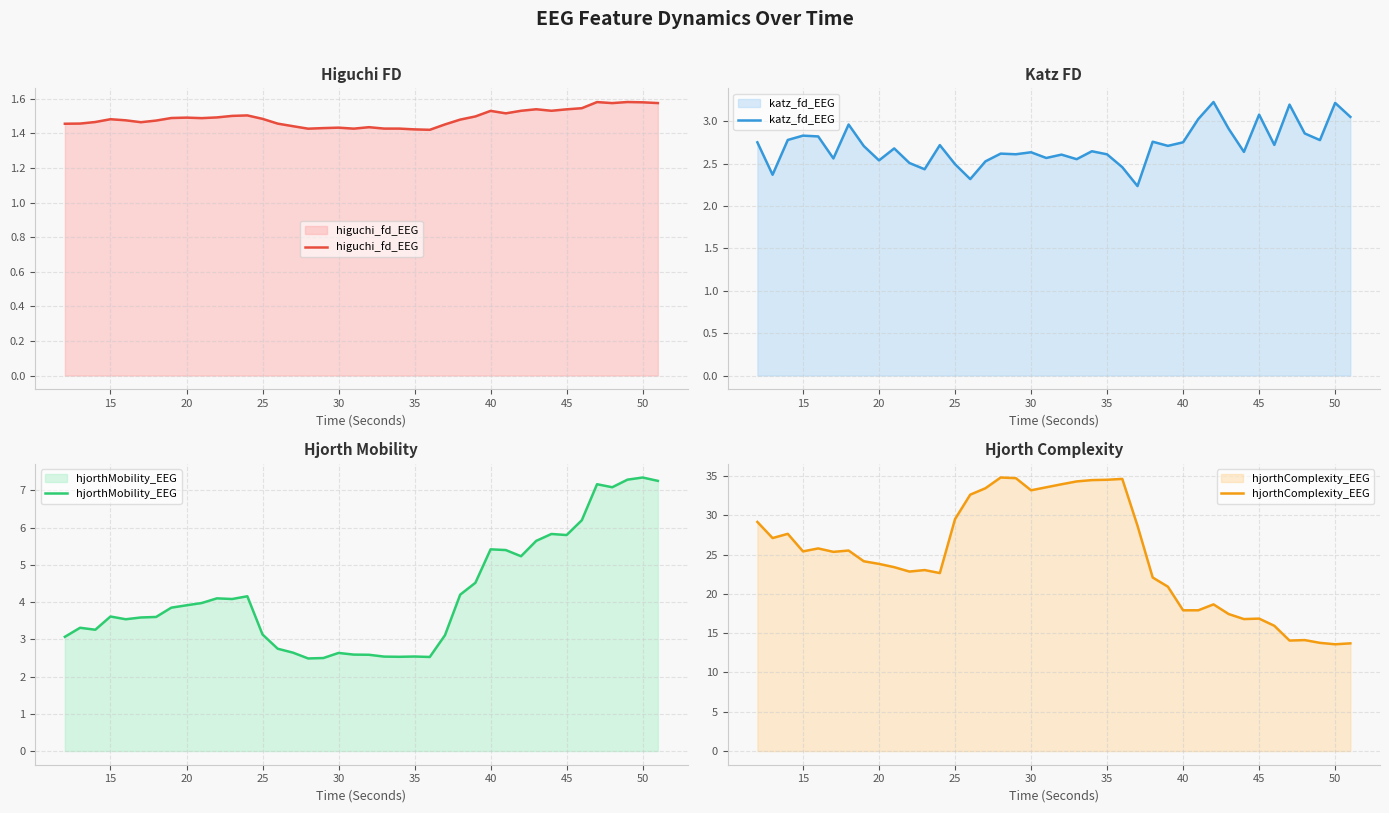

The value of higuchi_fd_EEG at 30 is 0.9. True or false?

False